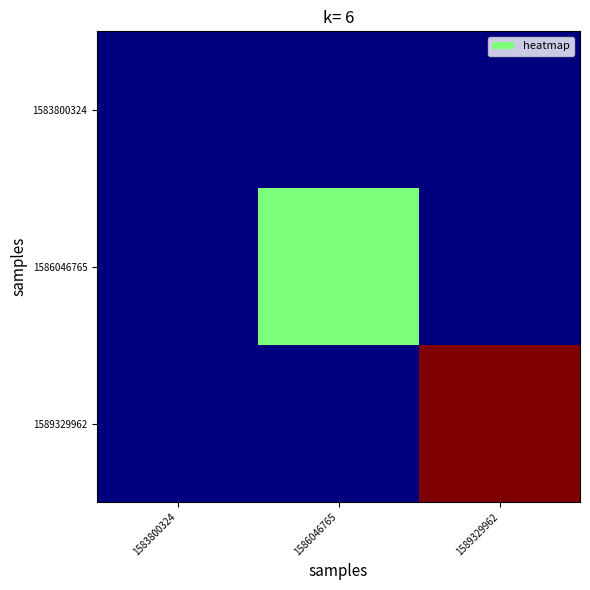

Reading left to right, what are all the values shown in this chart?

1583800324: 1583800324=0	1586046765=0	1589329962=0
1586046765: 1583800324=0	1586046765=1	1589329962=0
1589329962: 1583800324=0	1586046765=0	1589329962=2